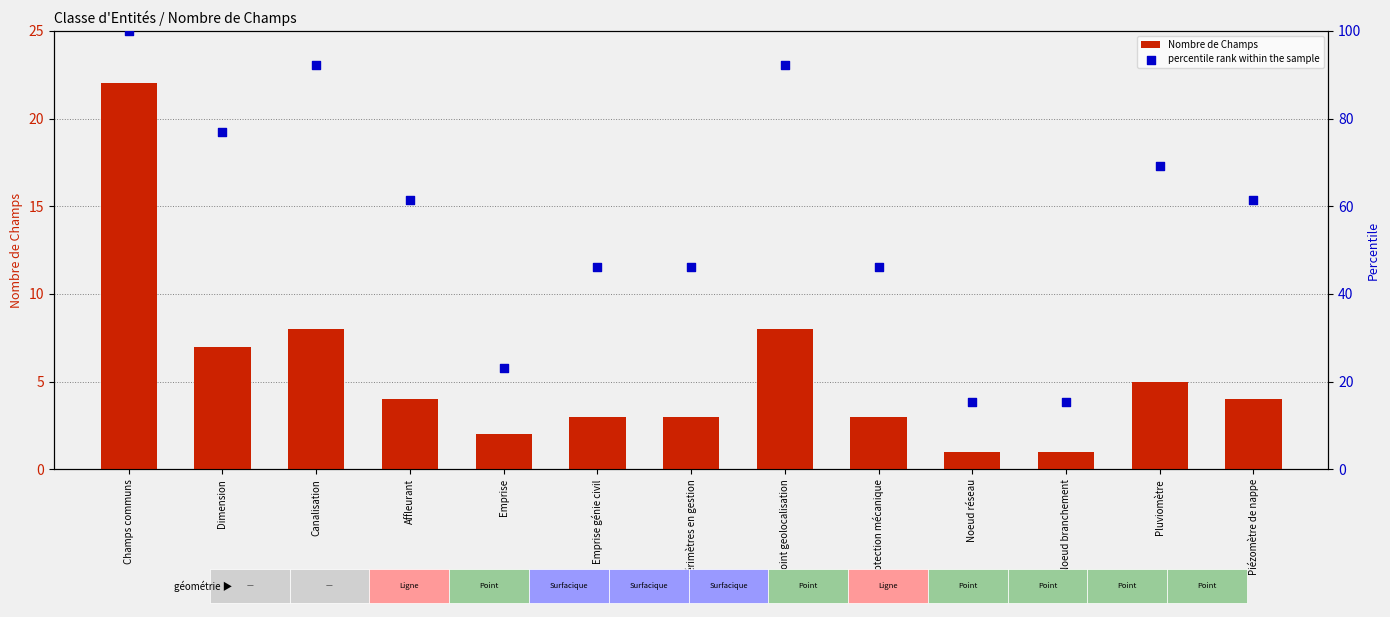

At how many categories does at least one series exceed 53?

7